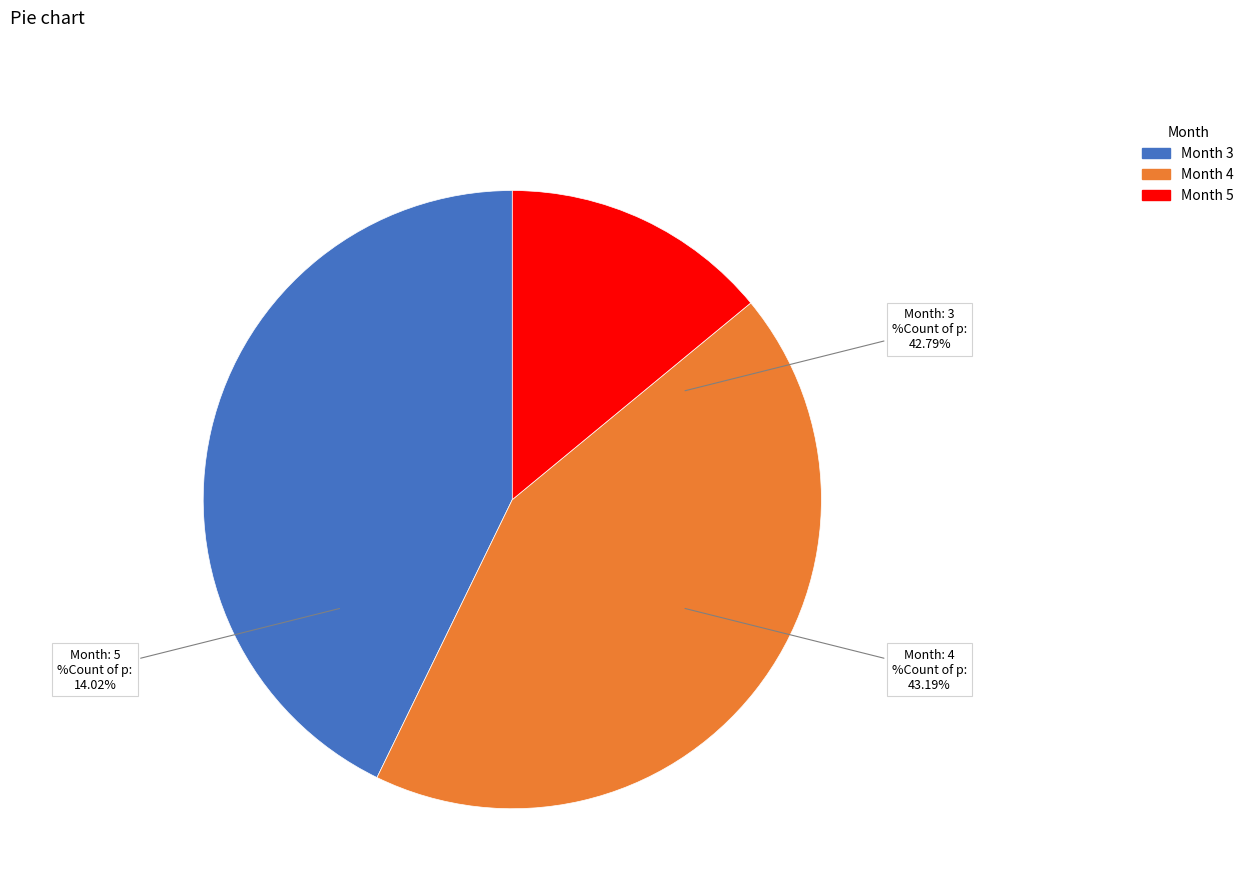

To the nearest percent, what is the difference between the largest and smallest slice percentages?

29%